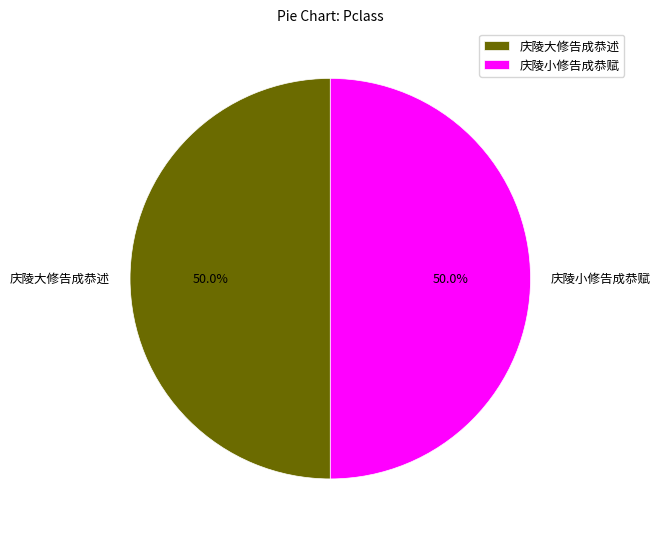

How many segments does this pie chart have?

2